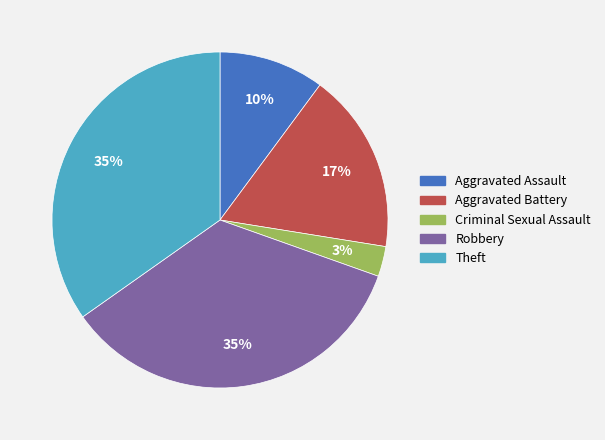

What is the smallest slice in the pie chart?

Criminal Sexual Assault